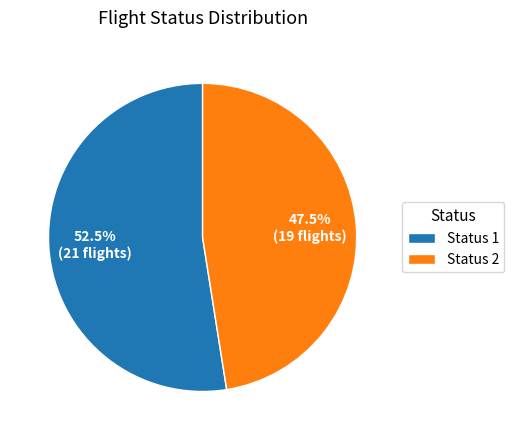

Combined, what portion of the pie is Status 1 and Status 2?

100.0%